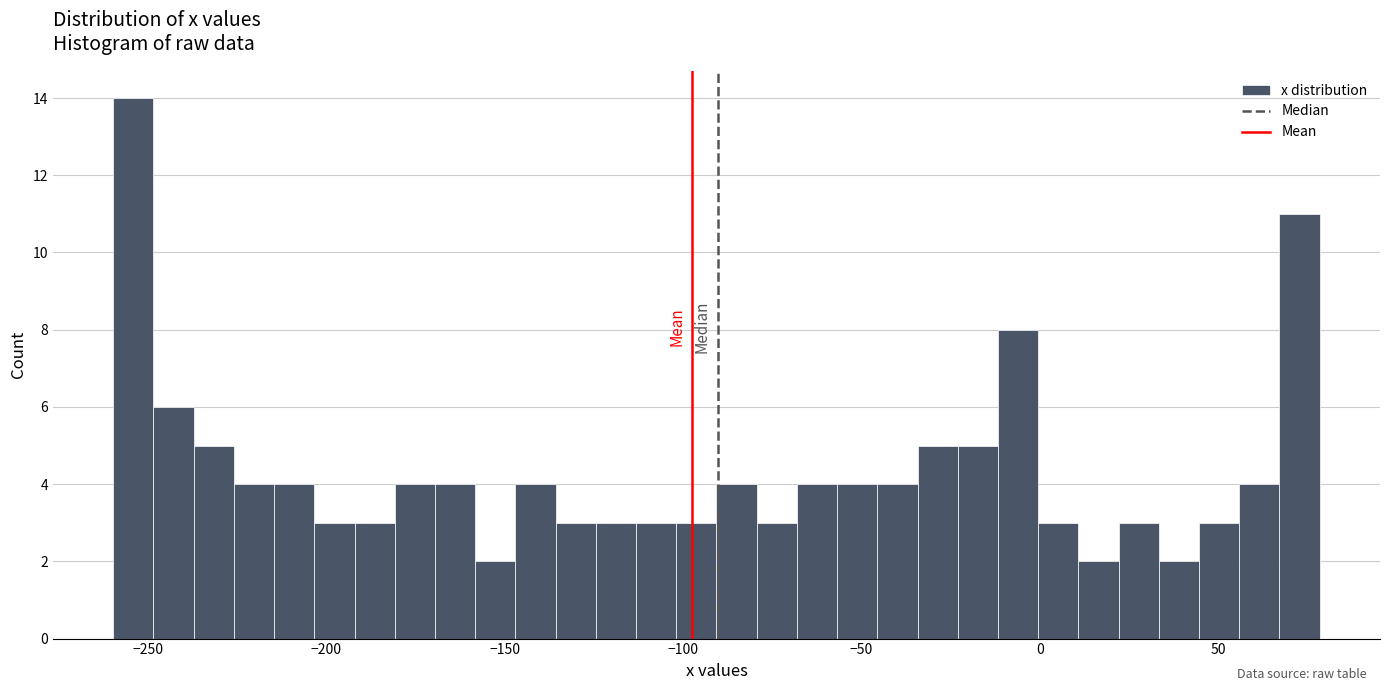

Around what value on the x-axis is the tallest bar? Give the approximate position of its centre, as read against the axis.

-255